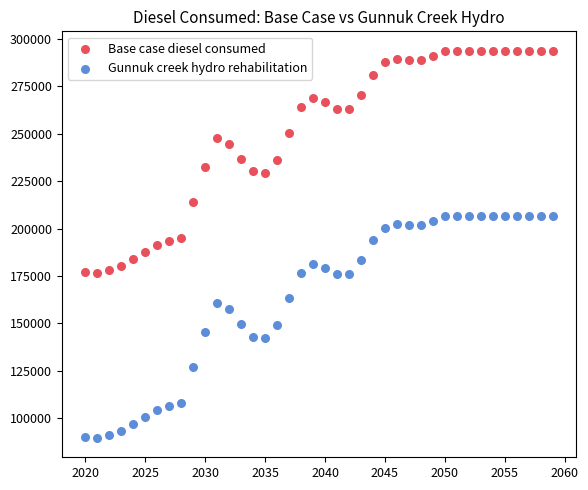

What are all the series names shown in the legend?

Base case diesel consumed, Gunnuk creek hydro rehabilitation